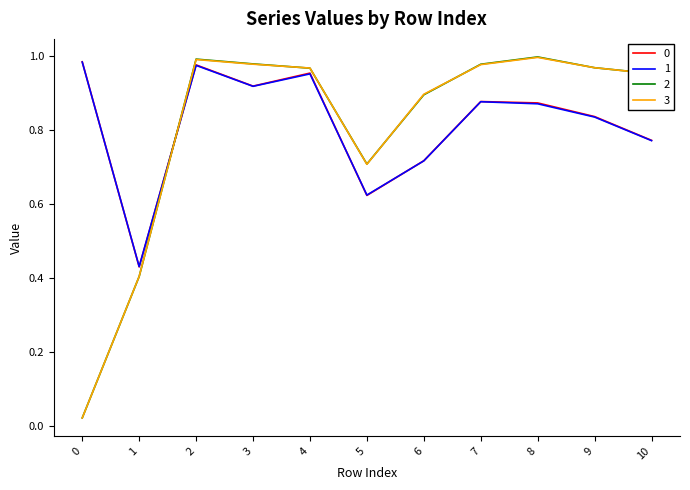

True or false: 0 has a value of 1.3 at 8.

False